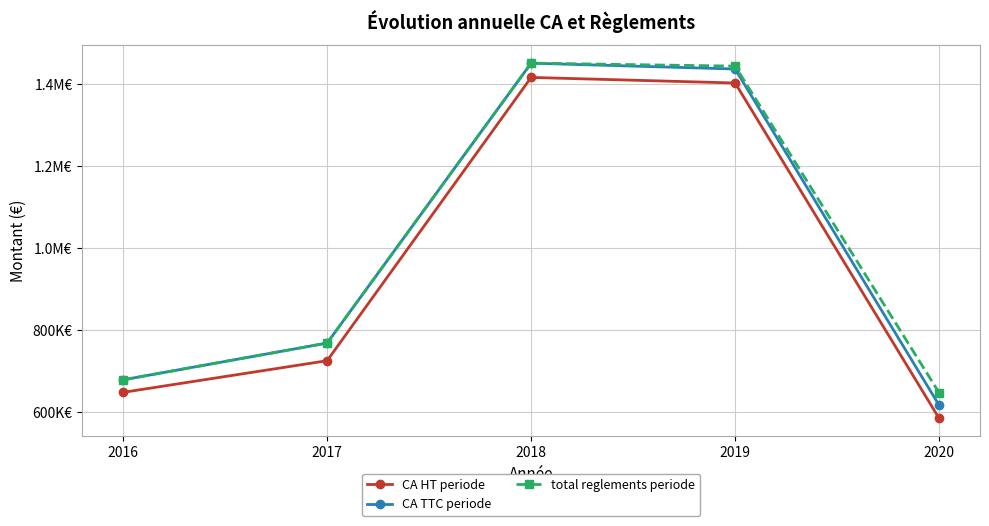

Does the chart have visible grid lines?

Yes